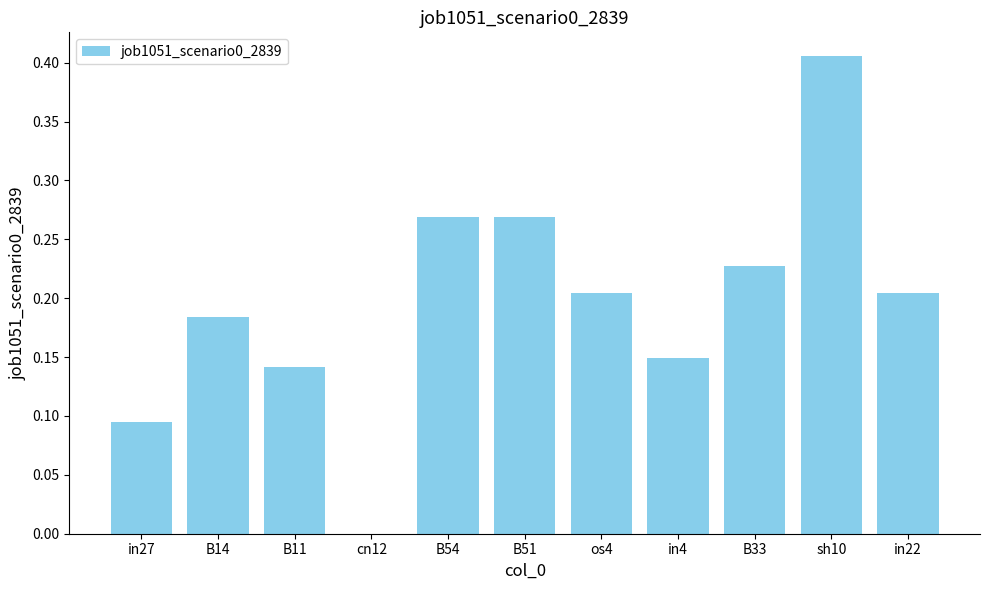

The chart shows a value of 0.4 at B54. True or false?

False